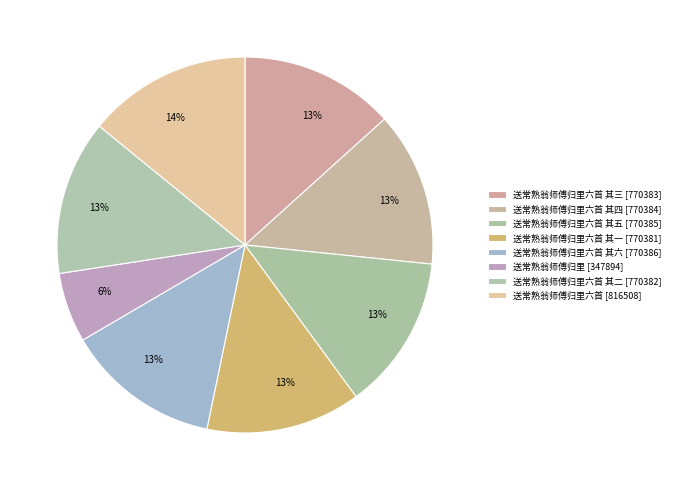

Is there a majority slice in this chart?

No